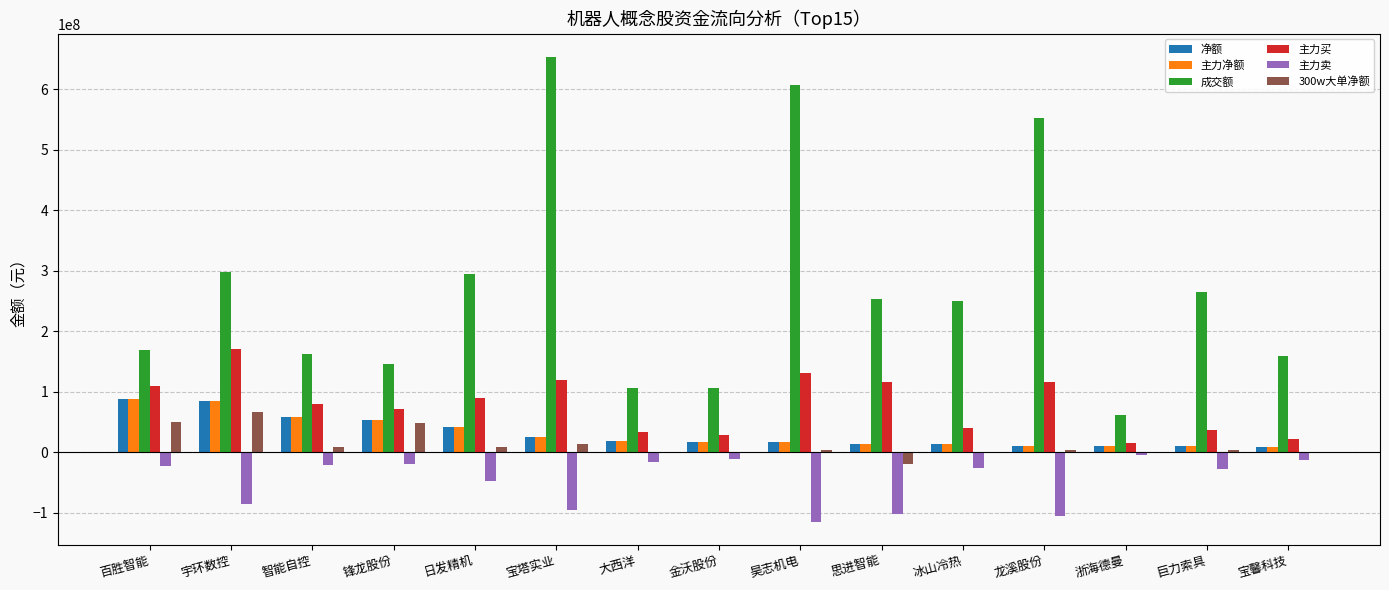

What is the total value across all series at 巨力索具?

297764270